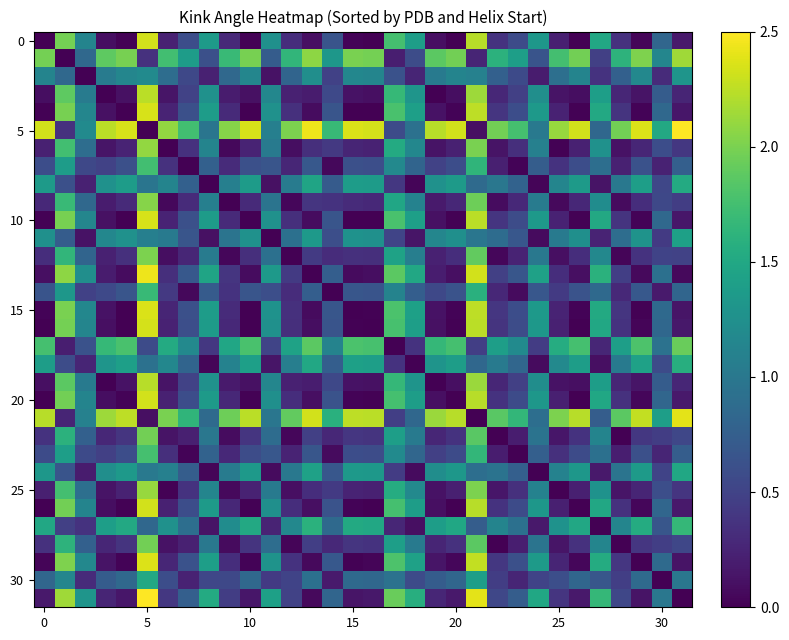

What is the maximum value shown in the chart?

2.5